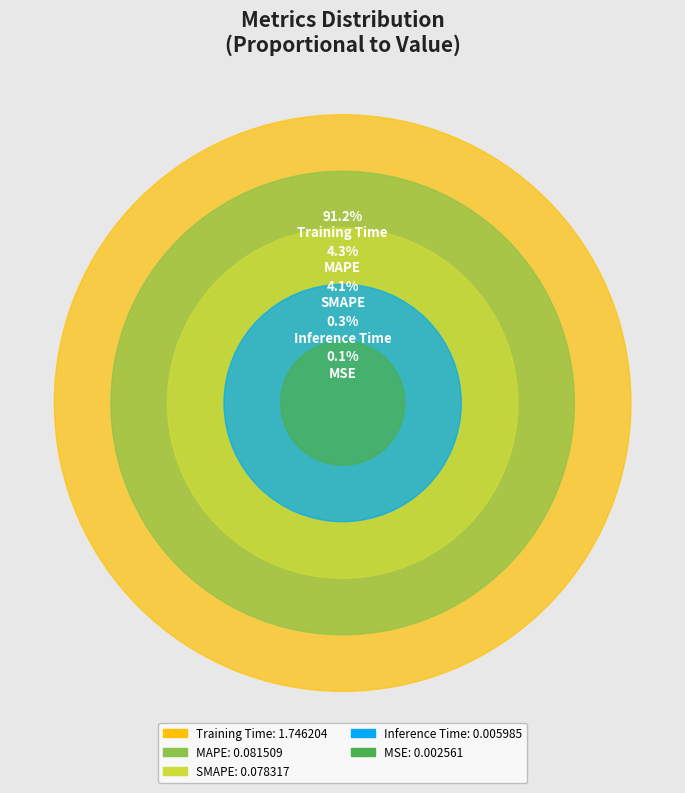

To the nearest percent, what is the combined percentage of Inference Time and Training Time?

92%